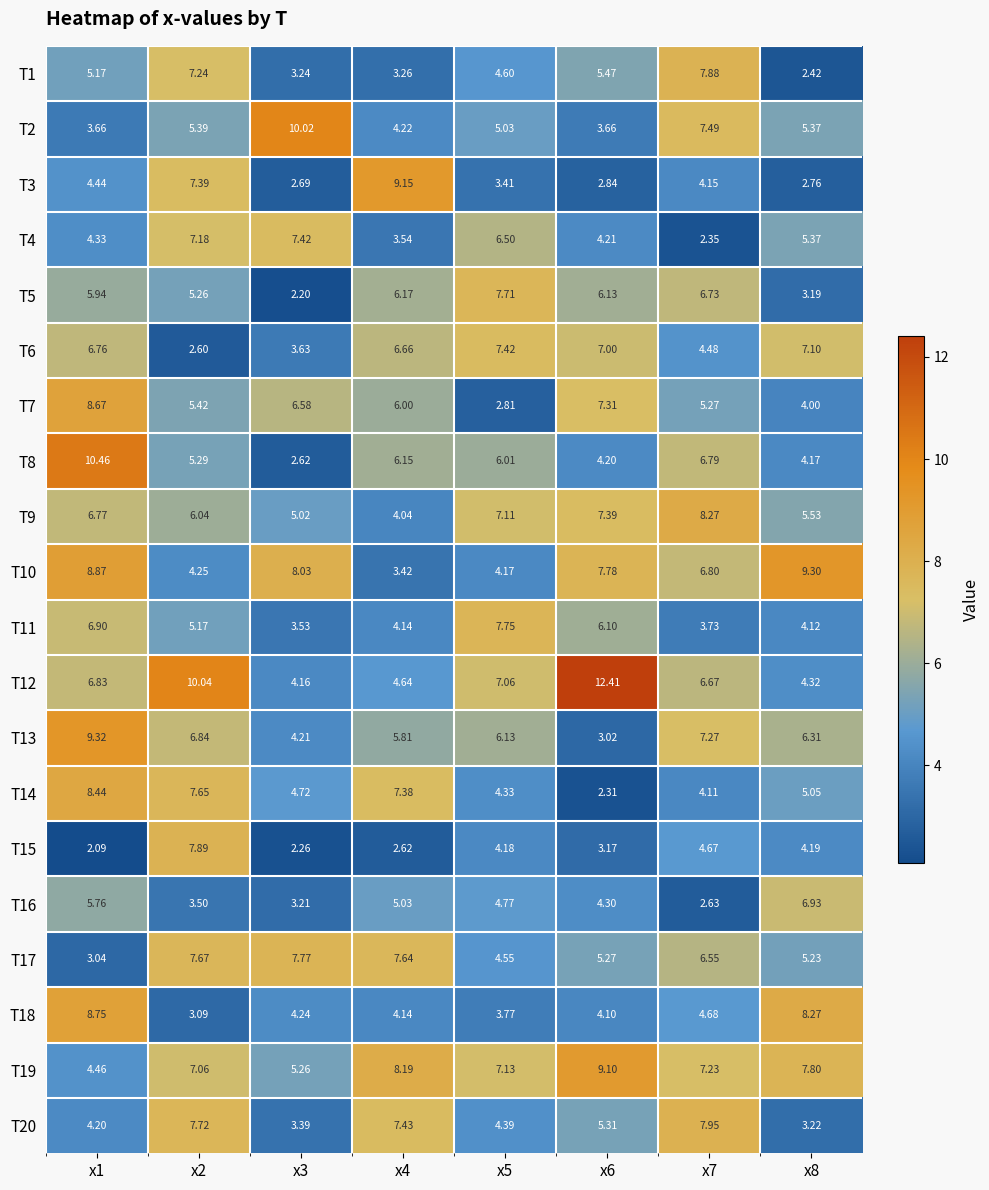

Which series changed the most between x4 and x6?

T12